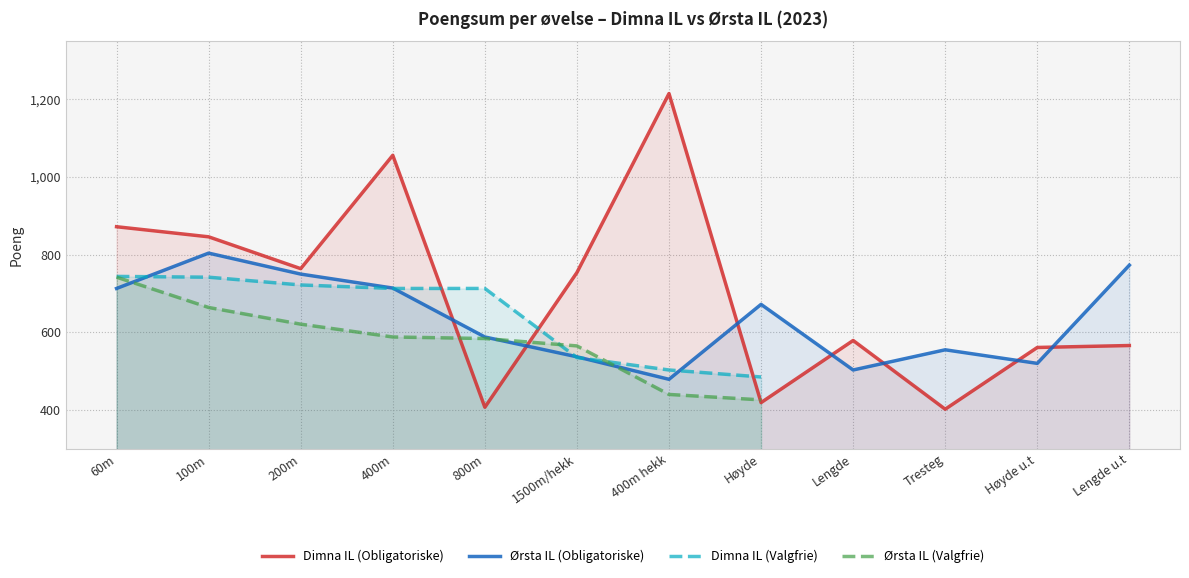

What is the sum of all Dimna IL (Obligatoriske) values?

8441